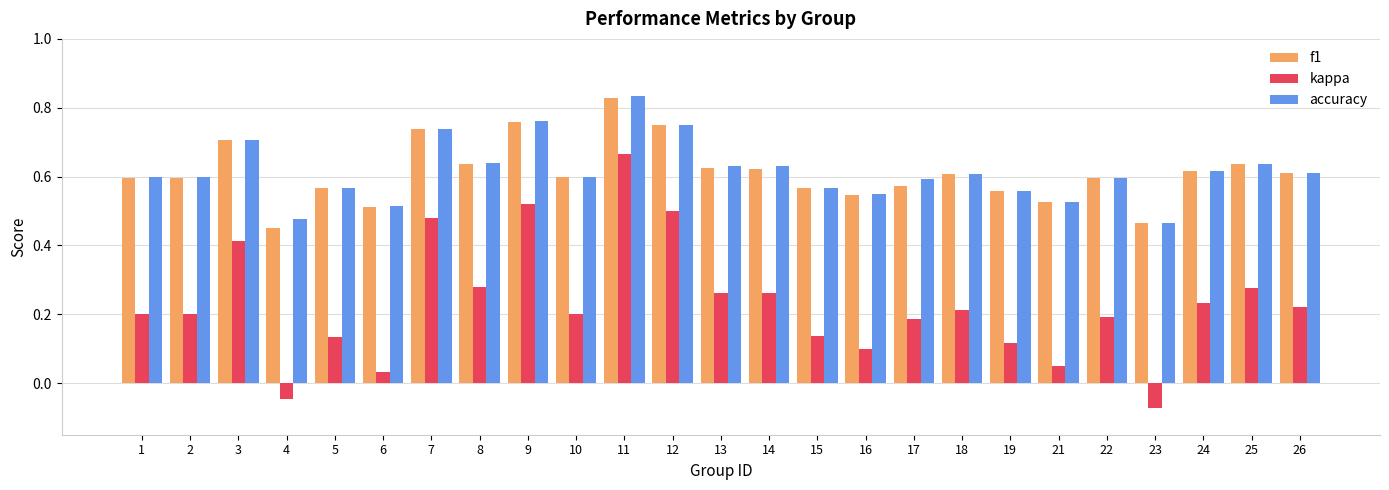

Which category has the highest value across all series?

11